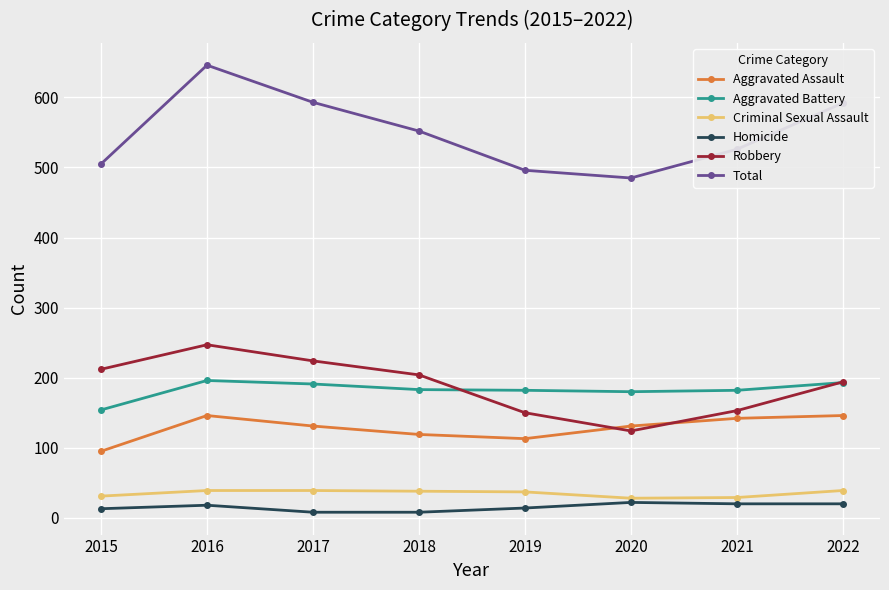

What is the maximum value shown in the chart?

646